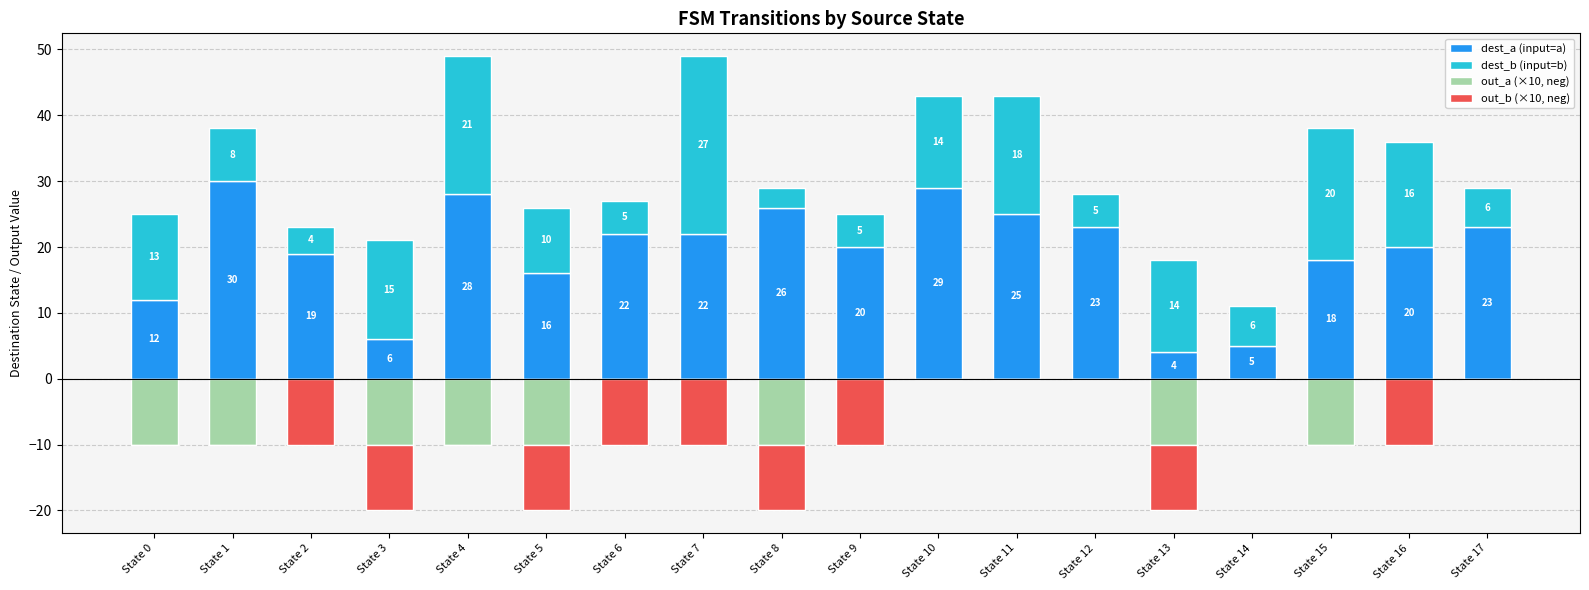

How many groups of bars are there?

18